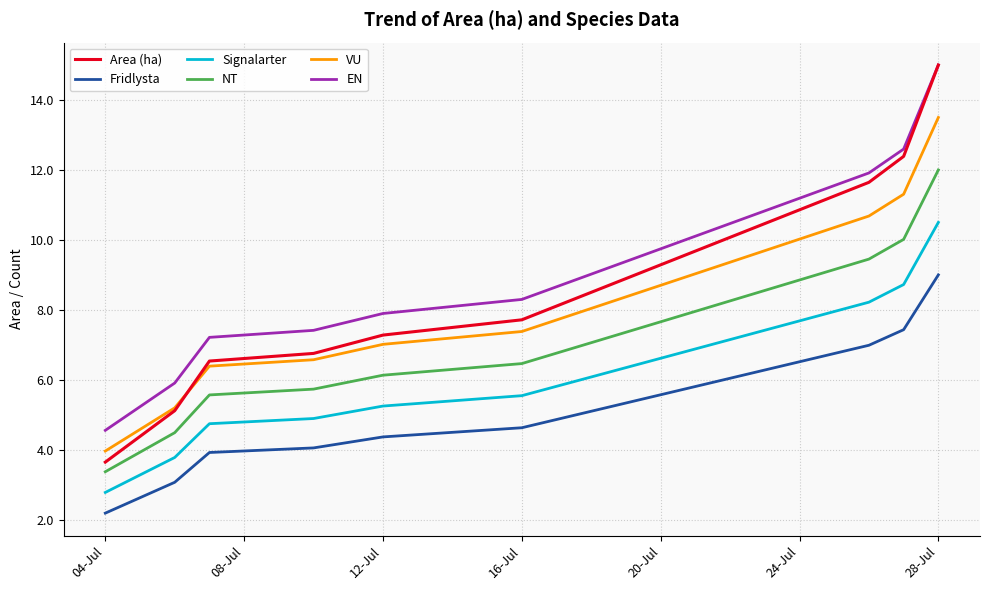

Which series has the widest spread of values?

Area (ha)